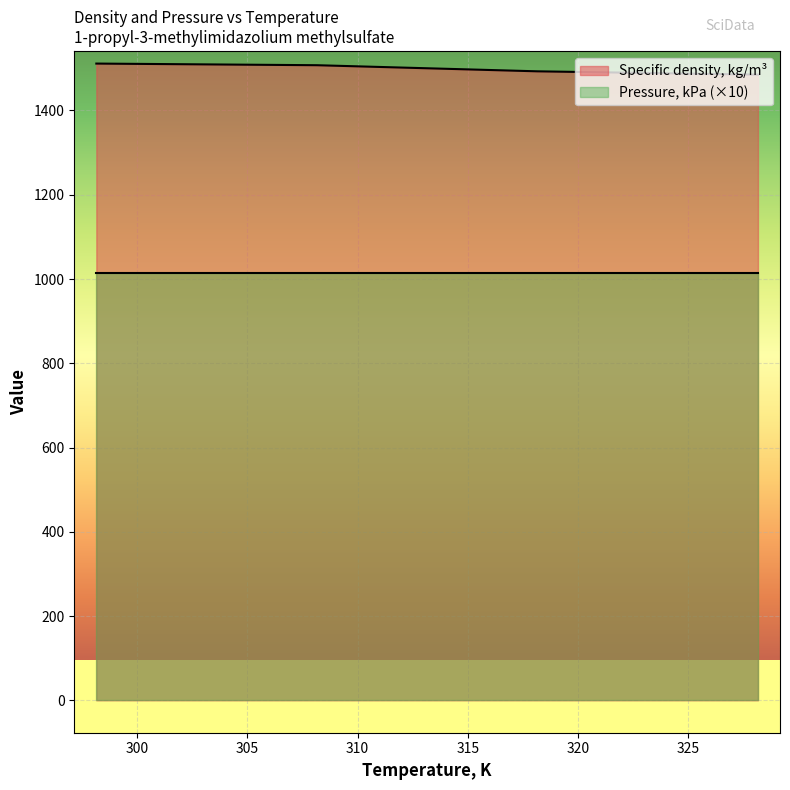

Read the value at 328.15.

1485.1